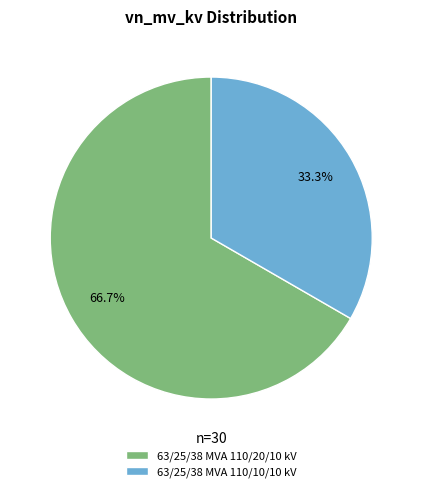

To the nearest percent, what percentage of the pie is 63/25/38 MVA 110/10/10 kV?

33%